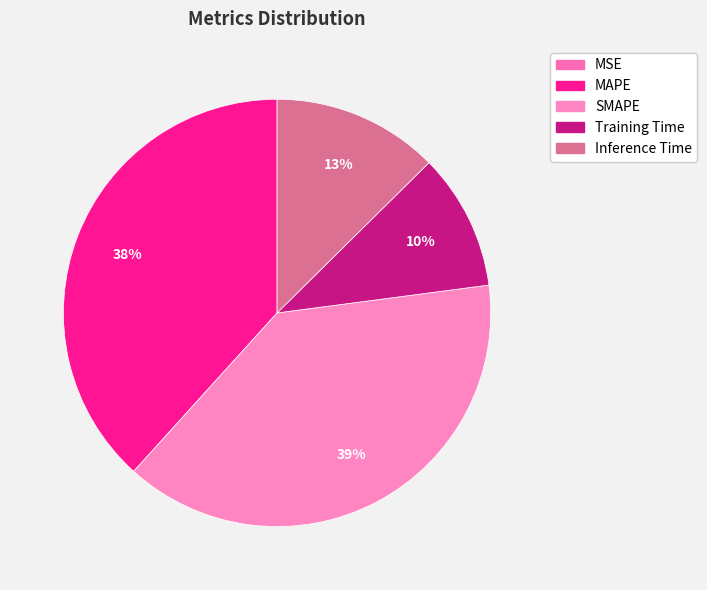

Do Training Time and Inference Time together represent more than half of the pie?

No